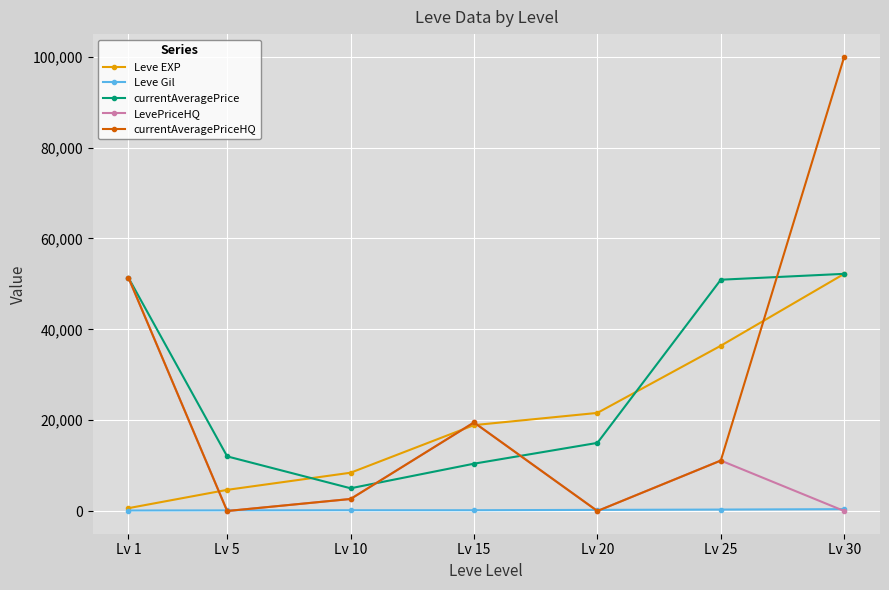

Which series has the largest range (max minus min)?

currentAveragePriceHQ